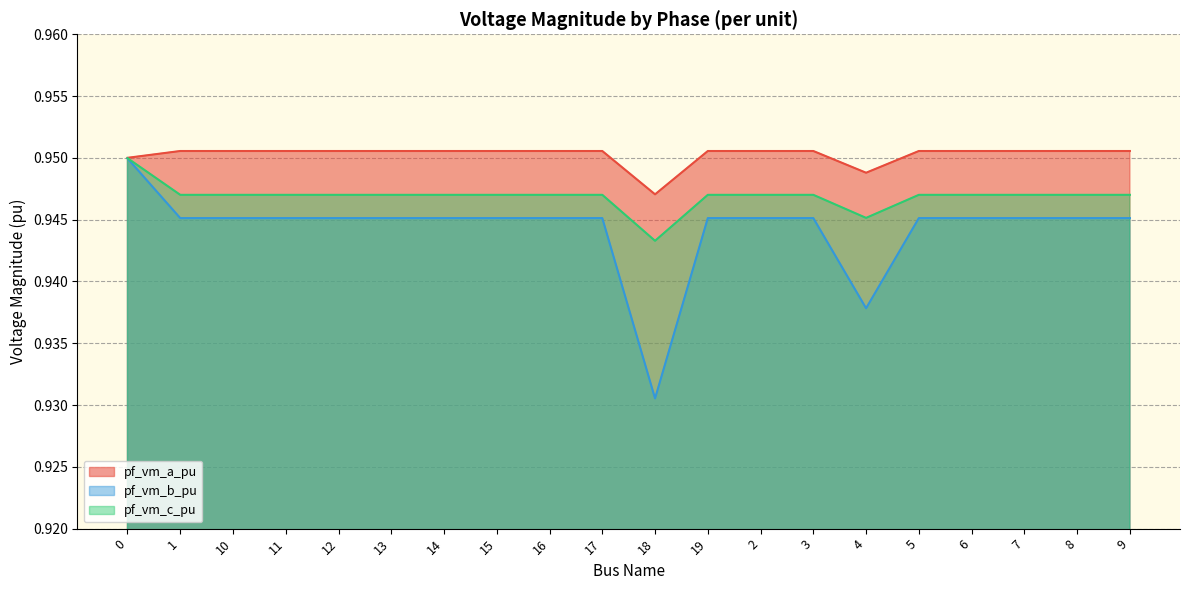

Is the value of pf_vm_a_pu at 7 greater than the value of pf_vm_b_pu at 1?

Yes